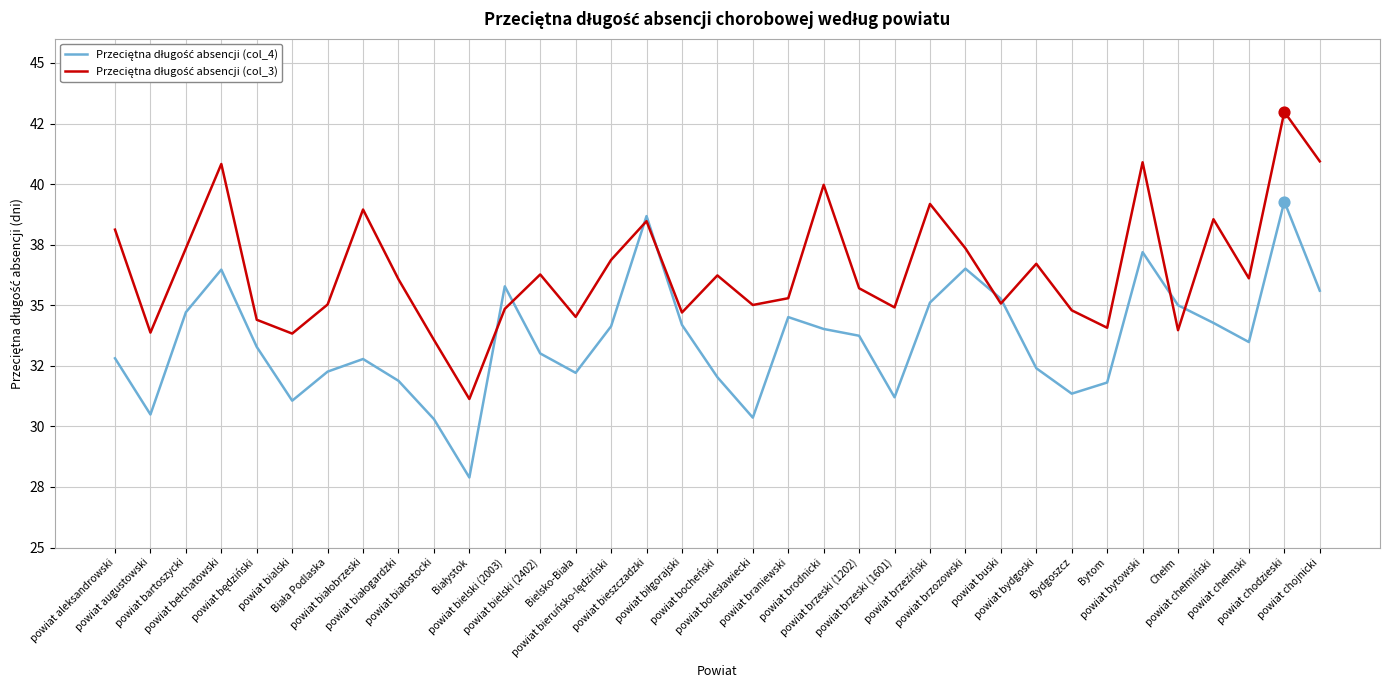

At which category is the sum across all series the highest?

powiat chodzieski